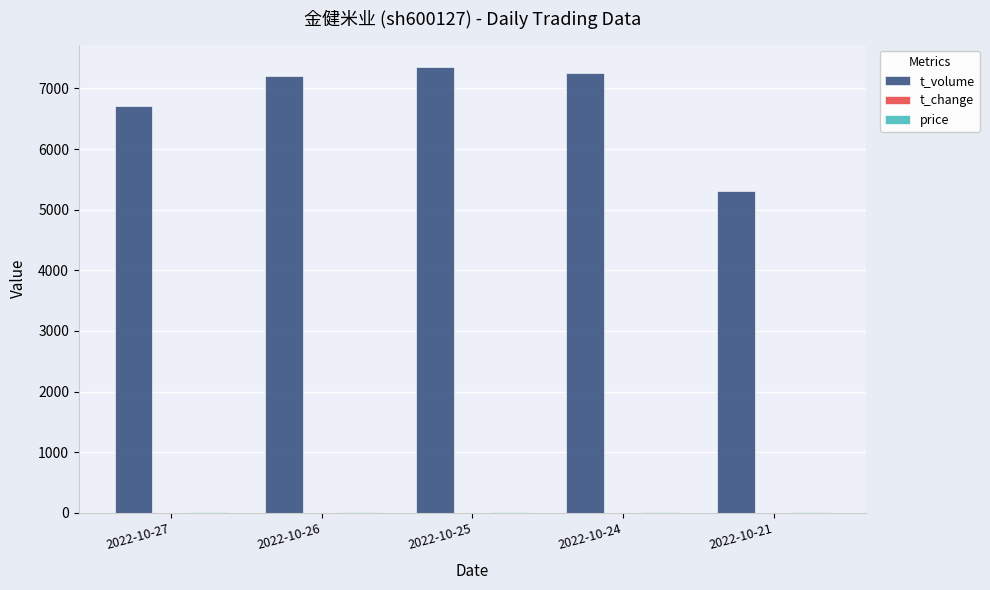

Between 2022-10-25 and 2022-10-21, which series saw the biggest shift?

t_volume